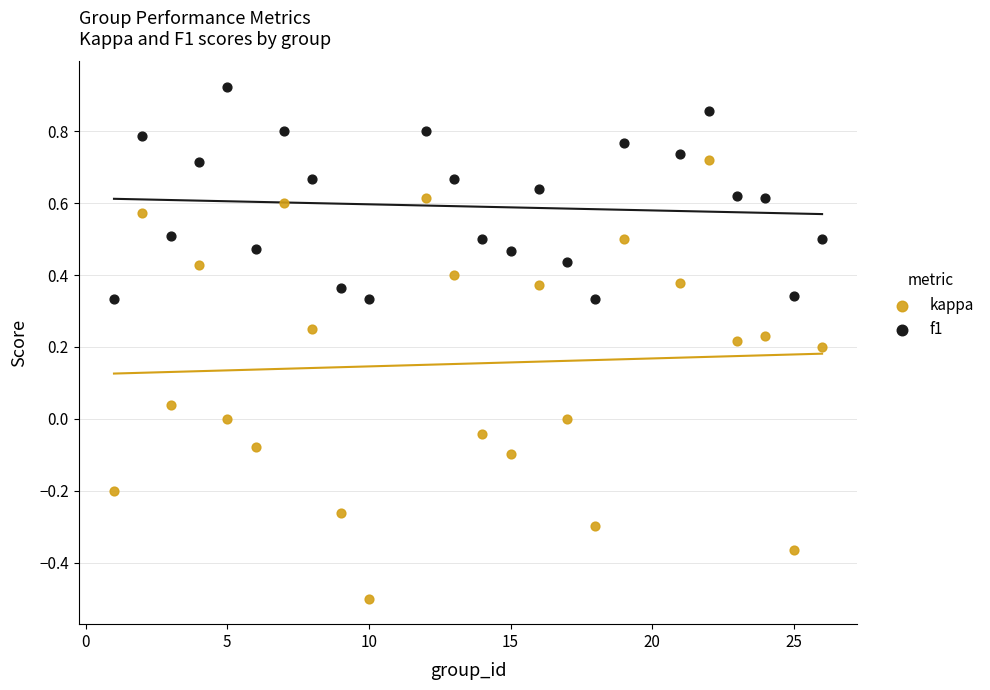

Which series reaches the minimum Y coordinate?

kappa